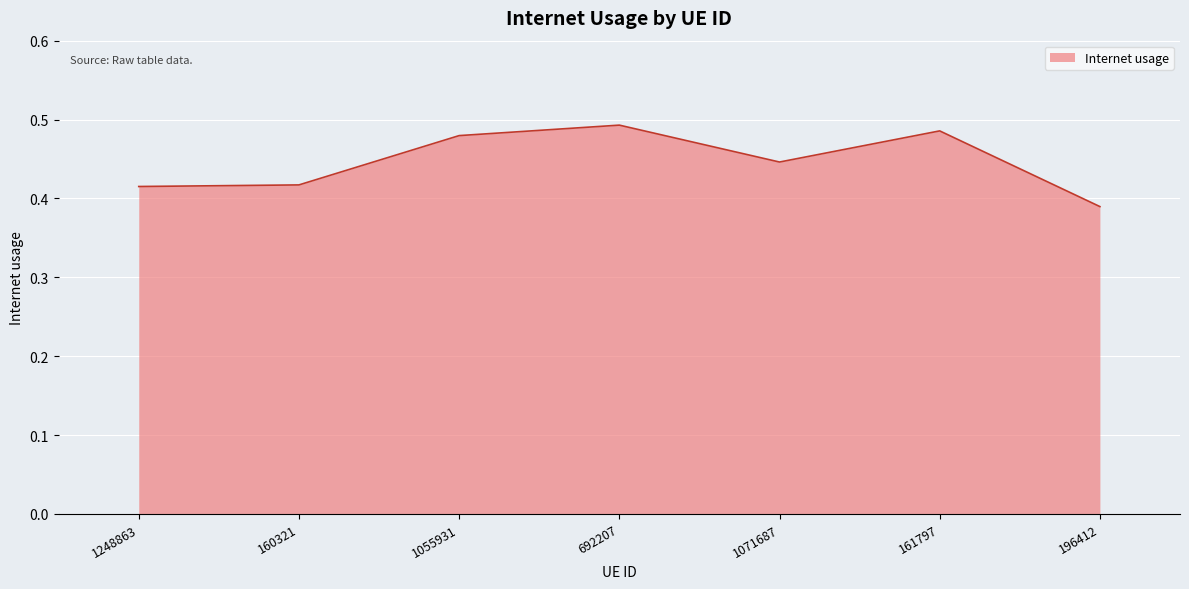

What is the sum of all values?

3.1